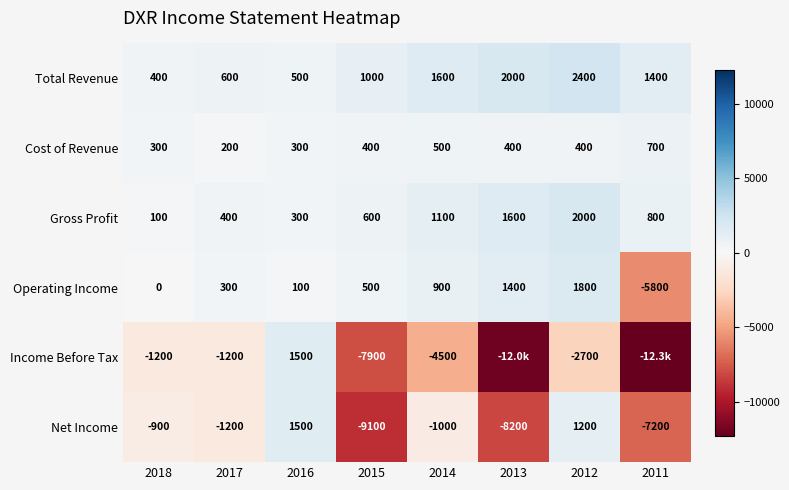

Rank the categories by Operating Income value from lowest to highest.

2011, 2018, 2016, 2017, 2015, 2014, 2013, 2012